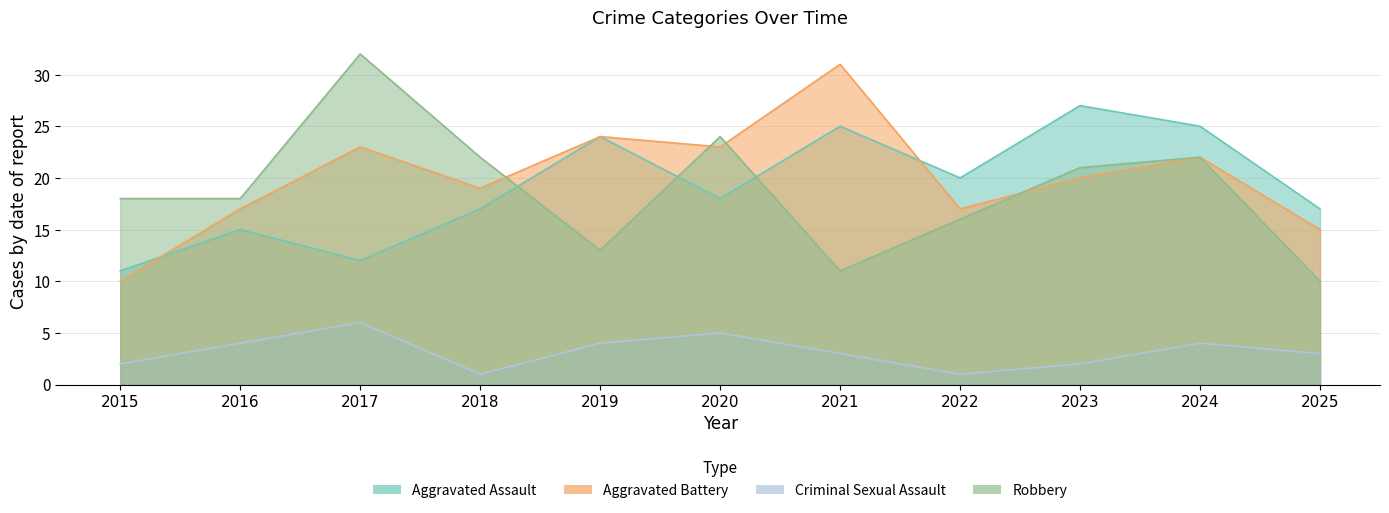

What is the spread (max minus min) of values at 2017?

26